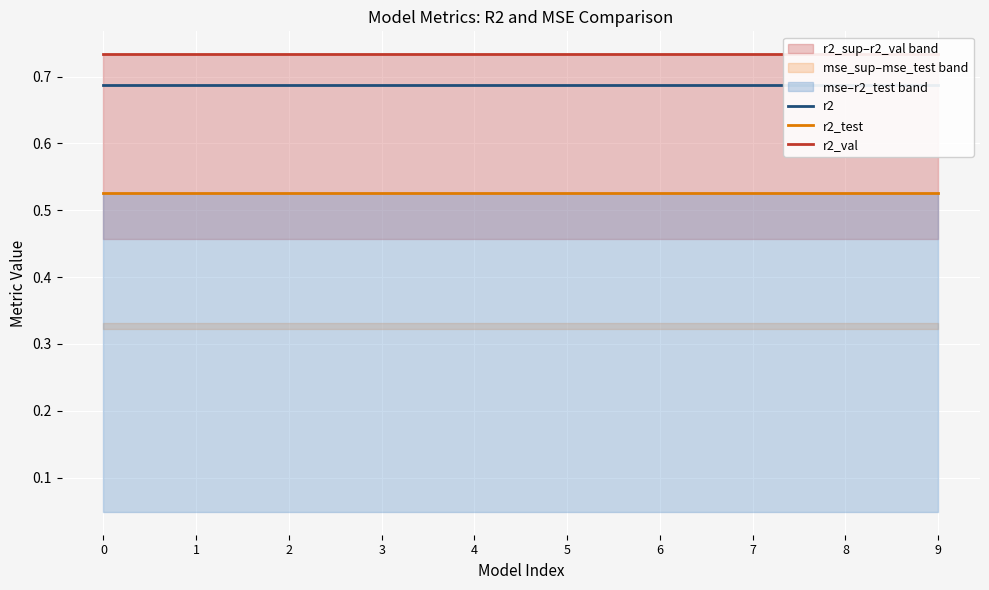

True or false: r2 and r2_test cross at least once.

False